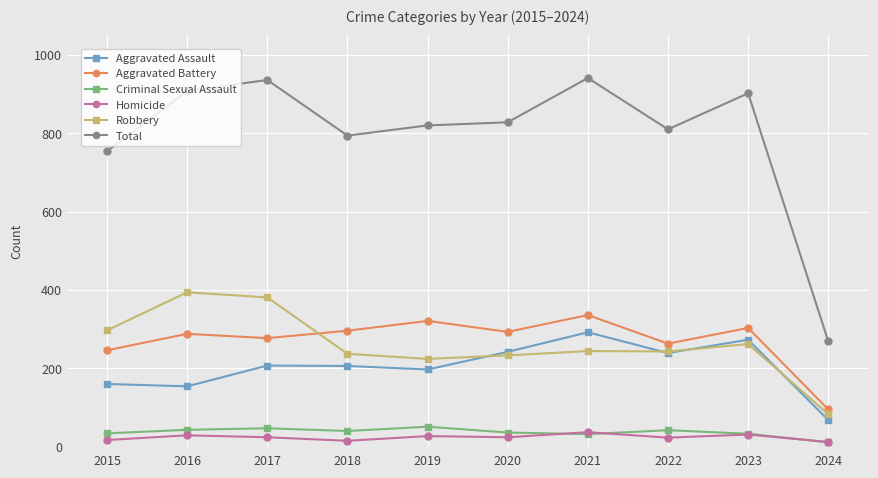

True or false: Criminal Sexual Assault and Aggravated Assault cross at least once.

False